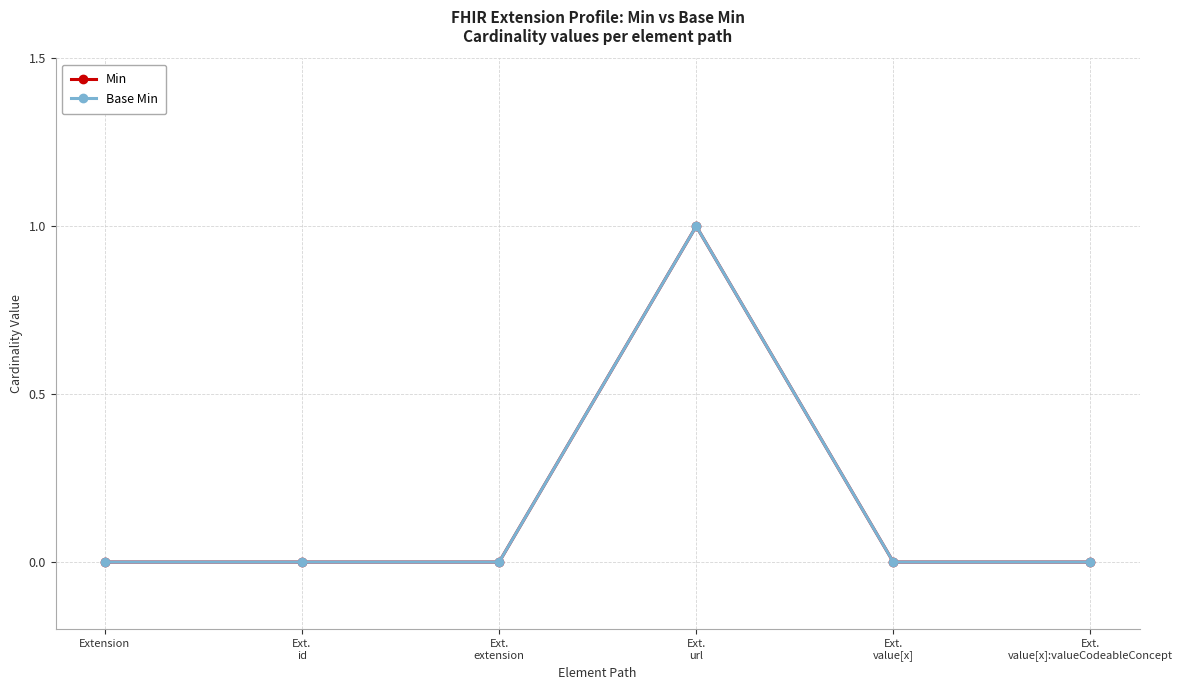

The Base Min series shows -1 at Extension. True or false?

False